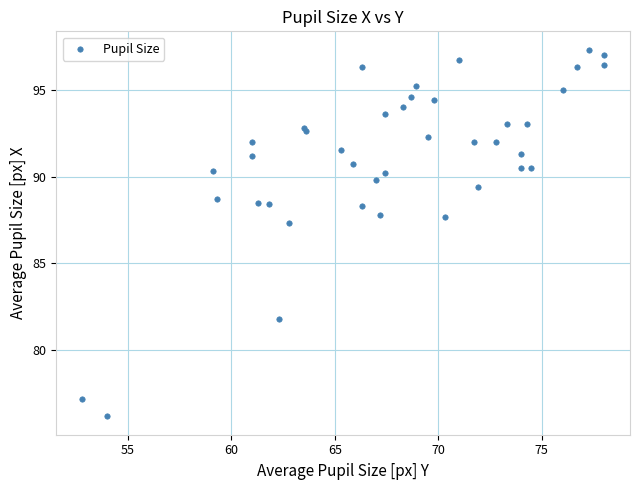

What Y value in the scatter plot is closest to 86?

87.3